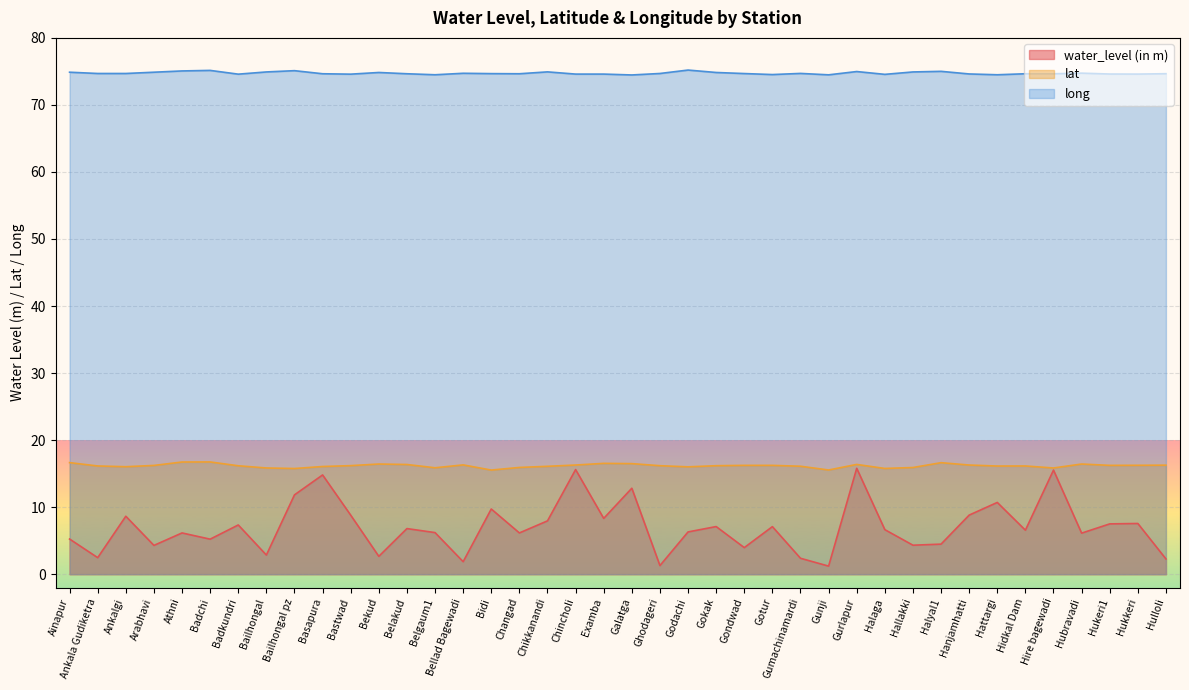

What is the value of the long point at the 38th from the left?

74.6